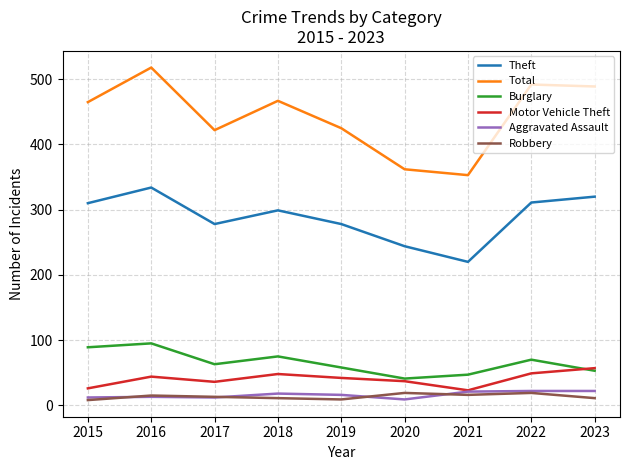

True or false: Aggravated Assault and Theft cross at least once.

False